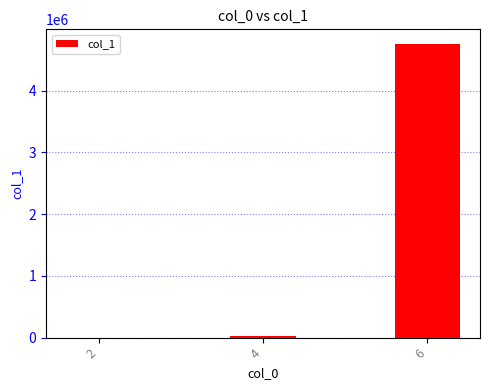

Is it true that the value at 6 is 7377225?

False